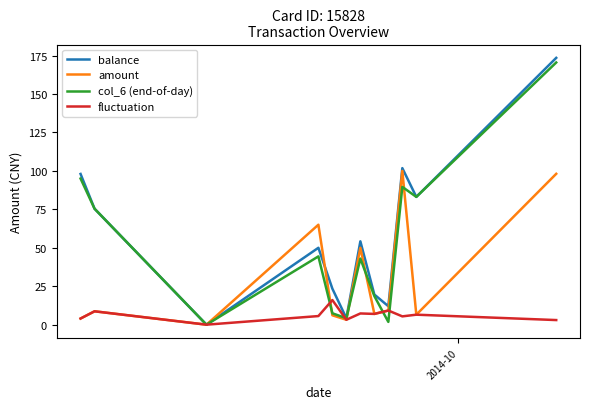

What is the maximum value for fluctuation?

16.0